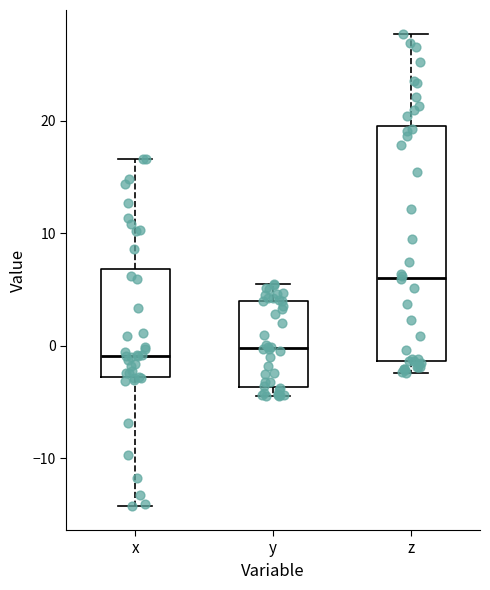

Reading left to right, read every box against the y-axis: the position of its median line, the range the box covers, and the ends of its whiskers. The values are not printed on the chart, so give them approximately, as read against the axis.

x: median -1, box -3 to 7, whiskers -14 to 17
y: median 0, box -4 to 4, whiskers -4 (just below the box's lower edge) to 6
z: median 6, box -1 to 20, whiskers -2 to 28